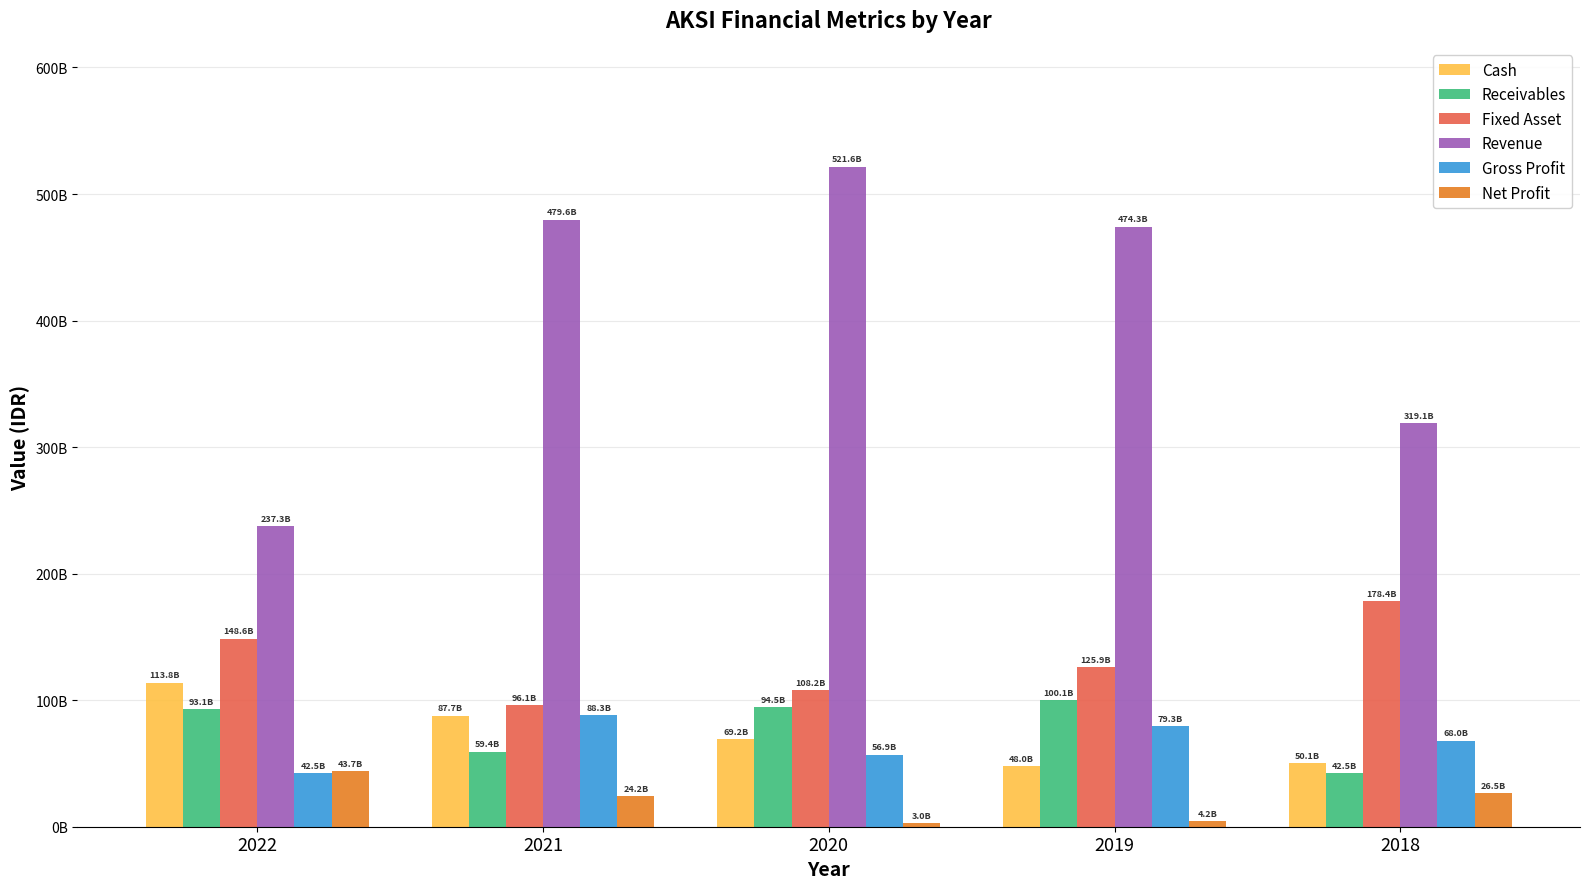

Is it true that Net Profit equals 42568585849 at 2021?

False